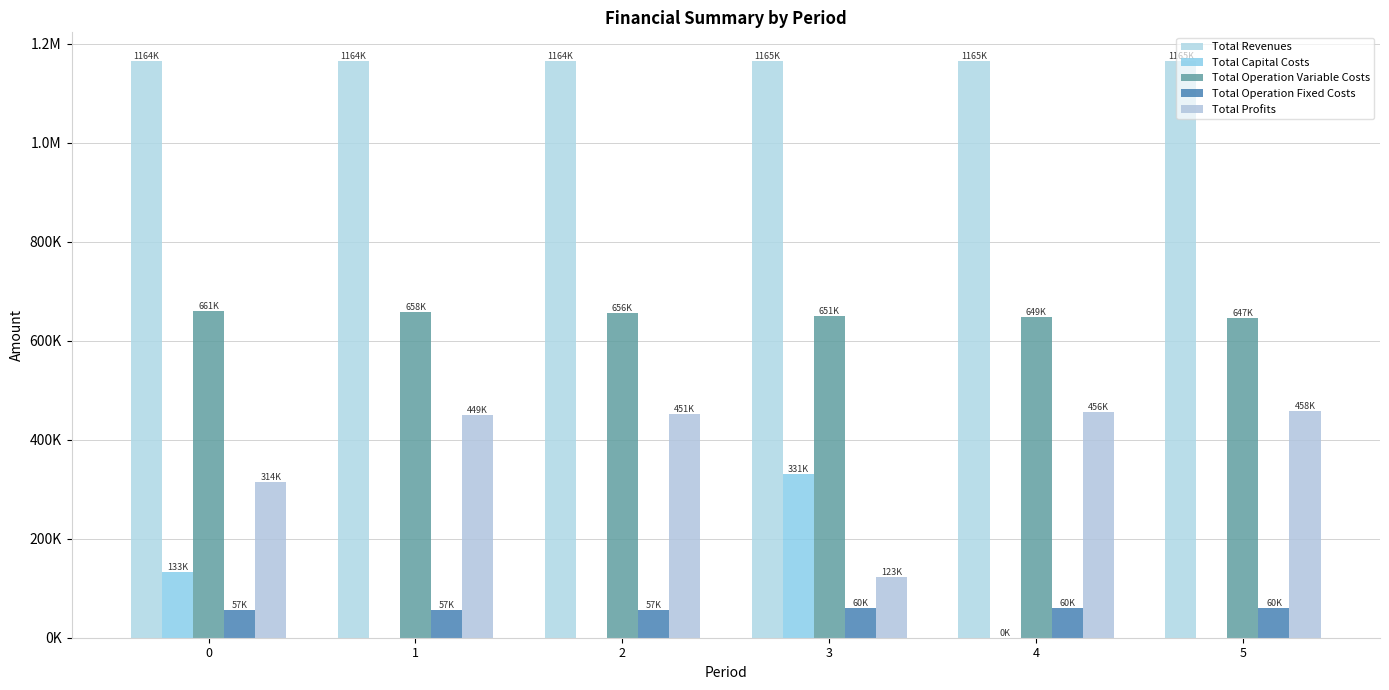

Rank the series by their maximum value, from highest to lowest.

Total Revenues, Total Operation Variable Costs, Total Profits, Total Capital Costs, Total Operation Fixed Costs